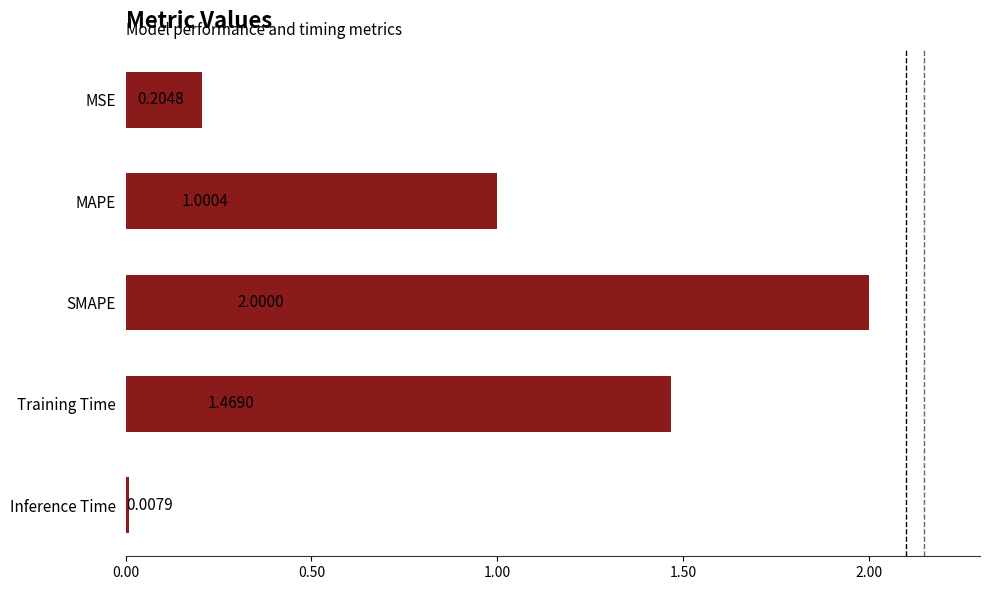

Rank the categories by value from highest to lowest.

SMAPE, Training Time, MAPE, MSE, Inference Time